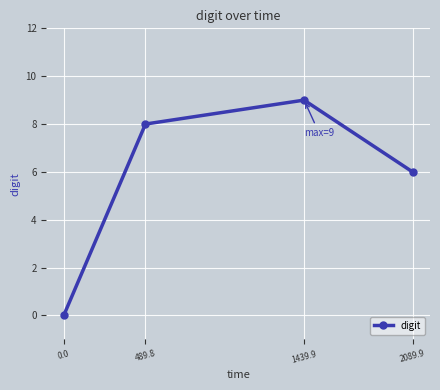

Reading left to right, list all the values displayed in this chart.

0	8	9	6